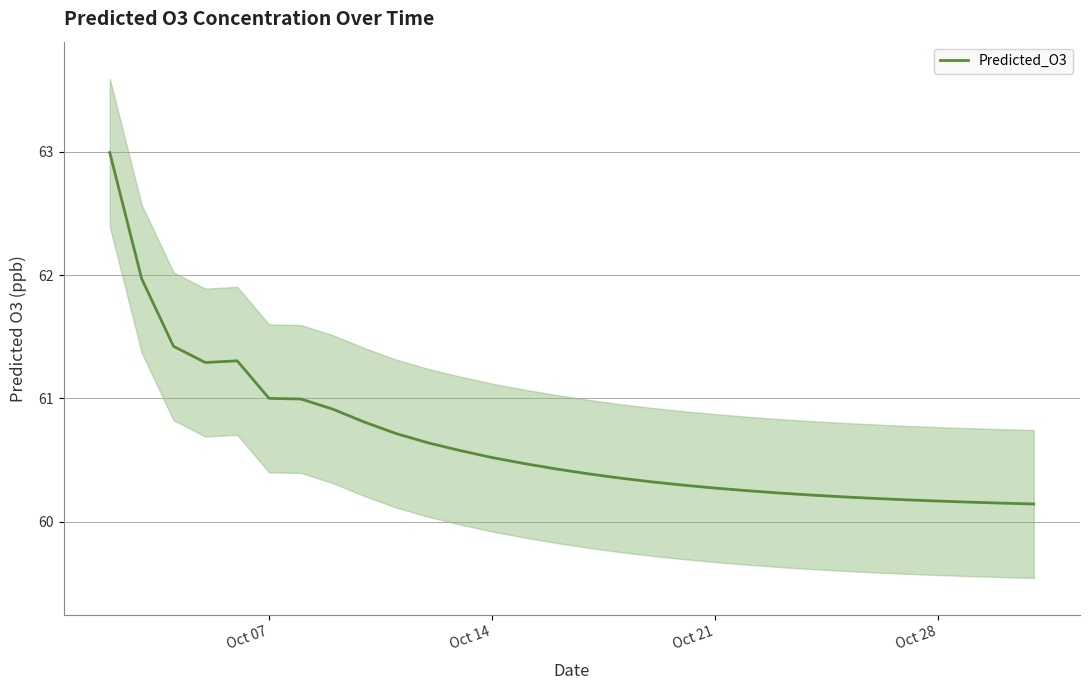

True or false: Predicted_O3 has a value of 60.3 at Oct 21.

True